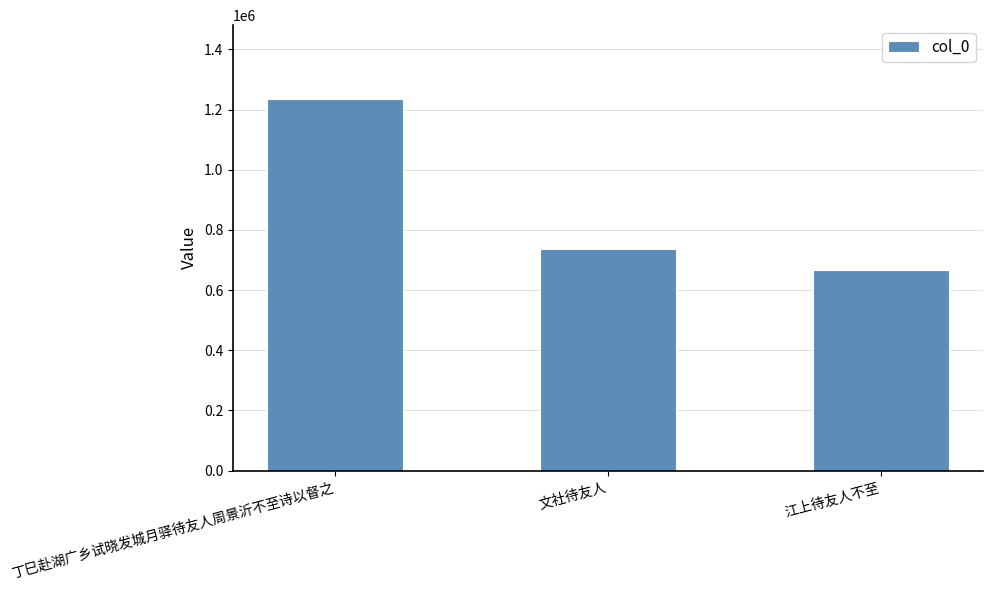

Count the values in the range 668024 to 1233685.

3